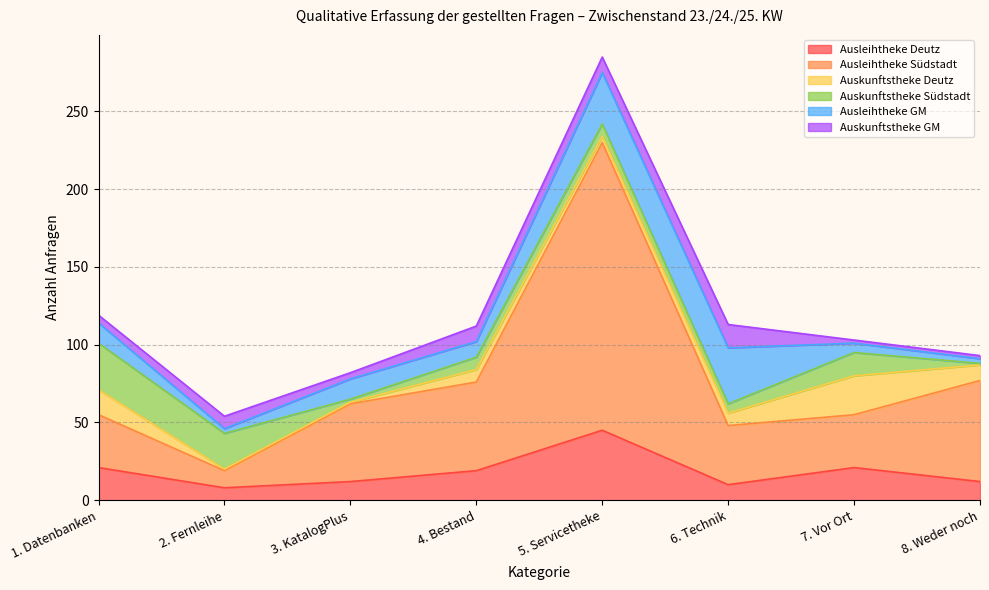

What is the average value of the Auskunftstheke Südstadt series?

12